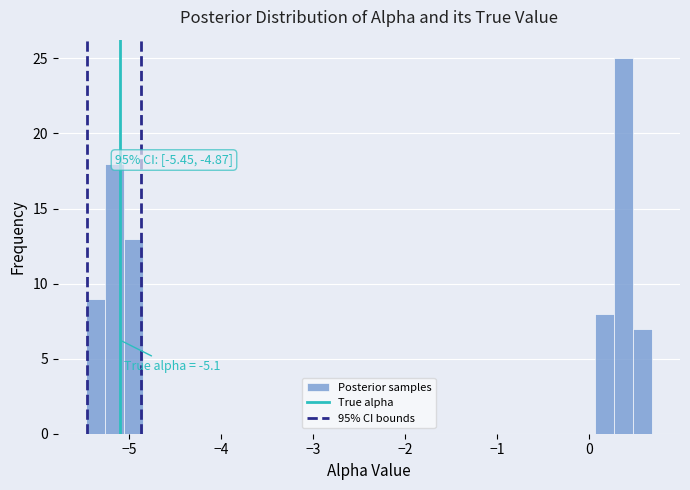

Around what value on the x-axis is the tallest bar? Give the approximate position of its centre, as read against the axis.

0.4